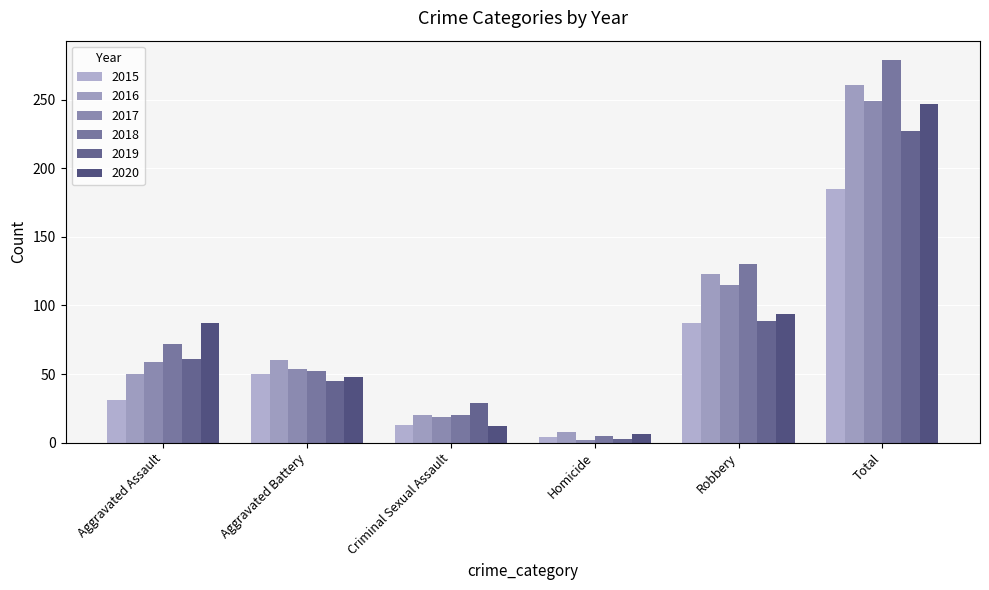

Is it true that 2020 equals 94 at Robbery?

True